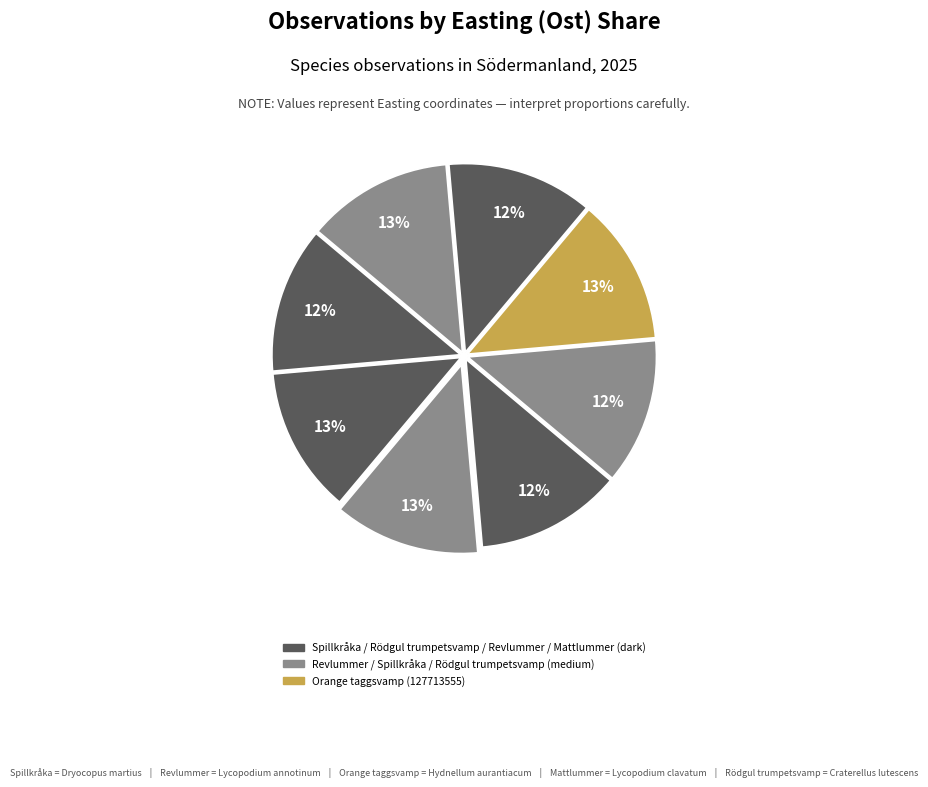

Count the number of slices in the pie.

8